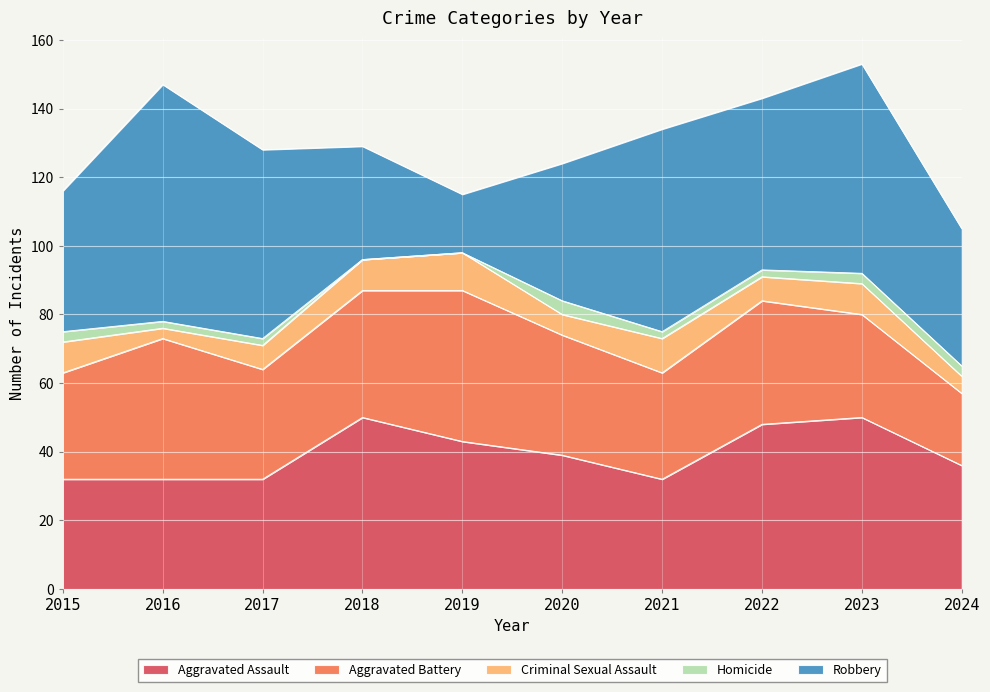

At which label does Robbery first exceed 50?

2016